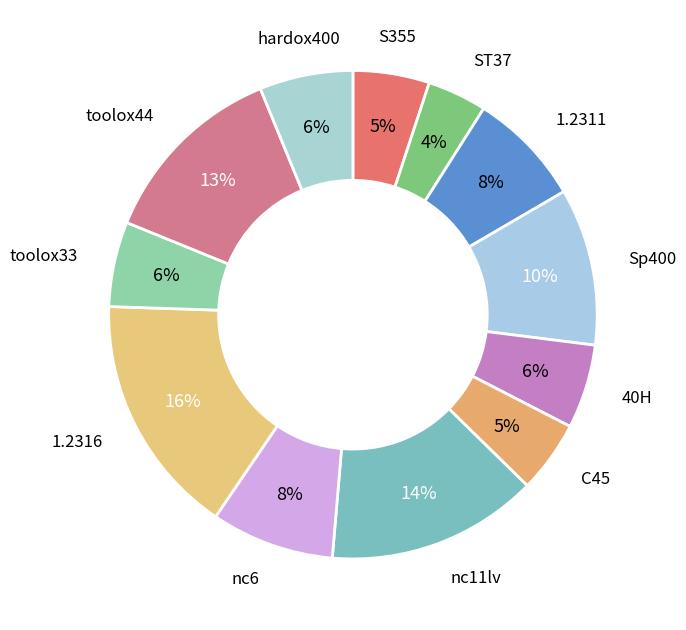

True or false: nc6 accounts for 8% of the total.

True